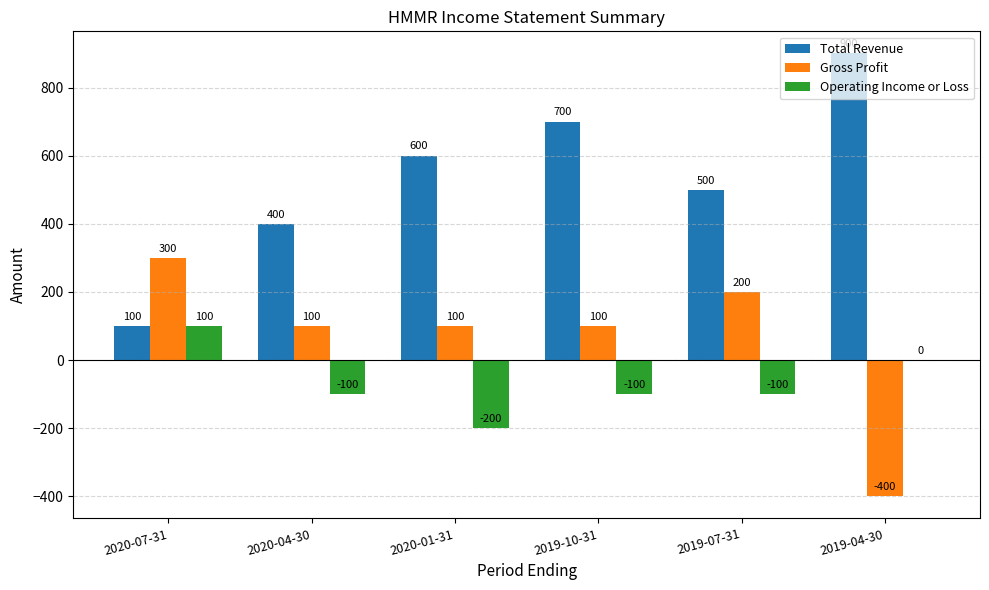

Reading left to right, list all the values displayed in this chart.

Total Revenue: 100	400	600	700	500	900
Gross Profit: 300	100	100	100	200	-400
Operating Income or Loss: 100	-100	-200	-100	-100	0